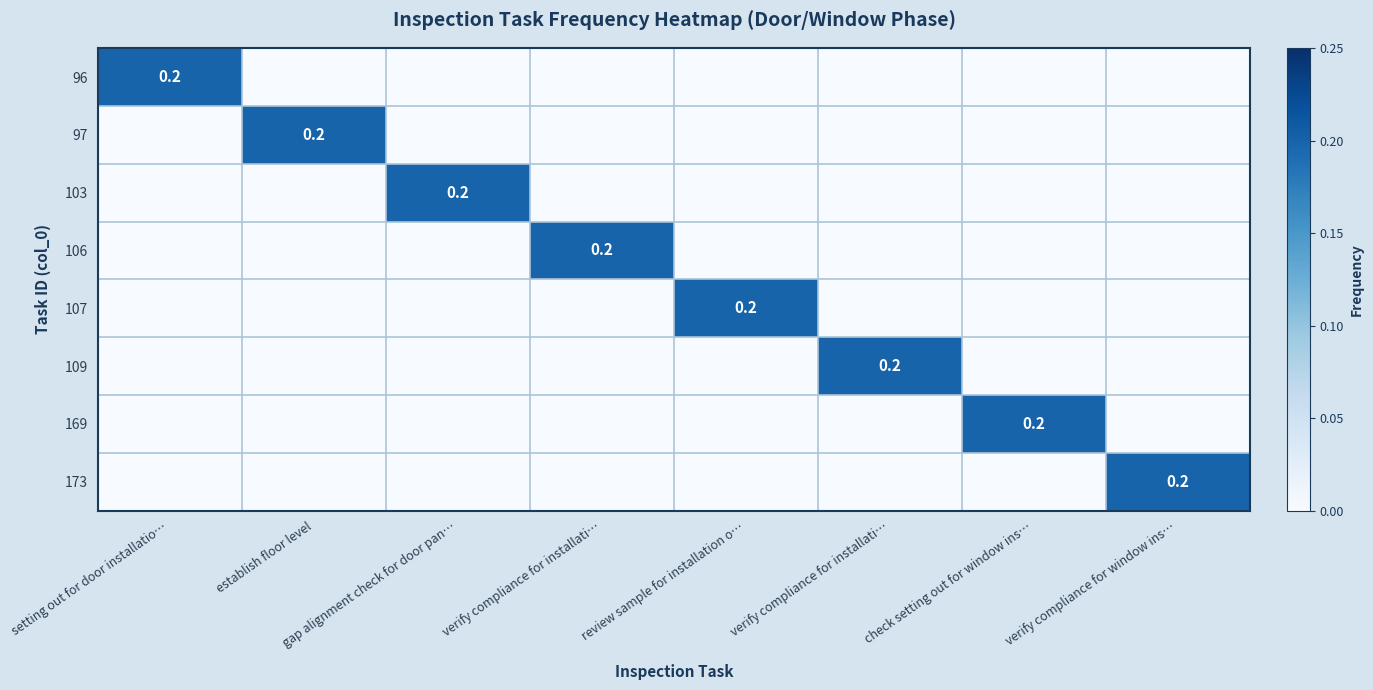

At which category is the sum across all series the highest?

setting out for door installatio…